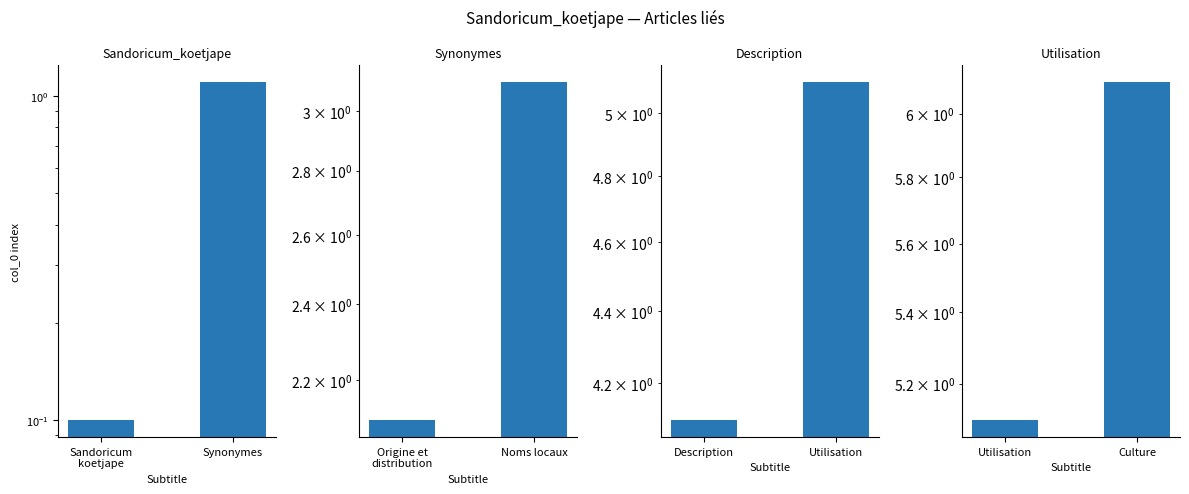

Rank the series by their average value, from lowest to highest.

Sandoricum_koetjape, Synonymes, Description, Utilisation